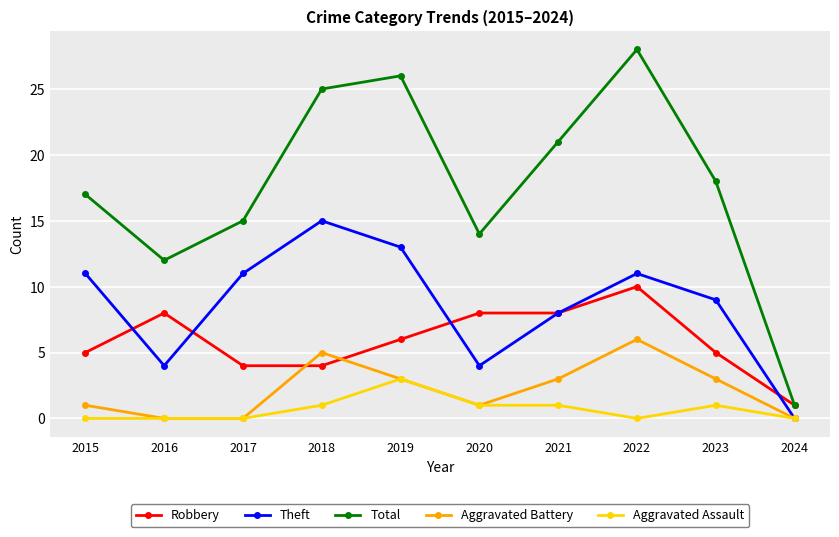

What is the total value across all series at 2015?

34